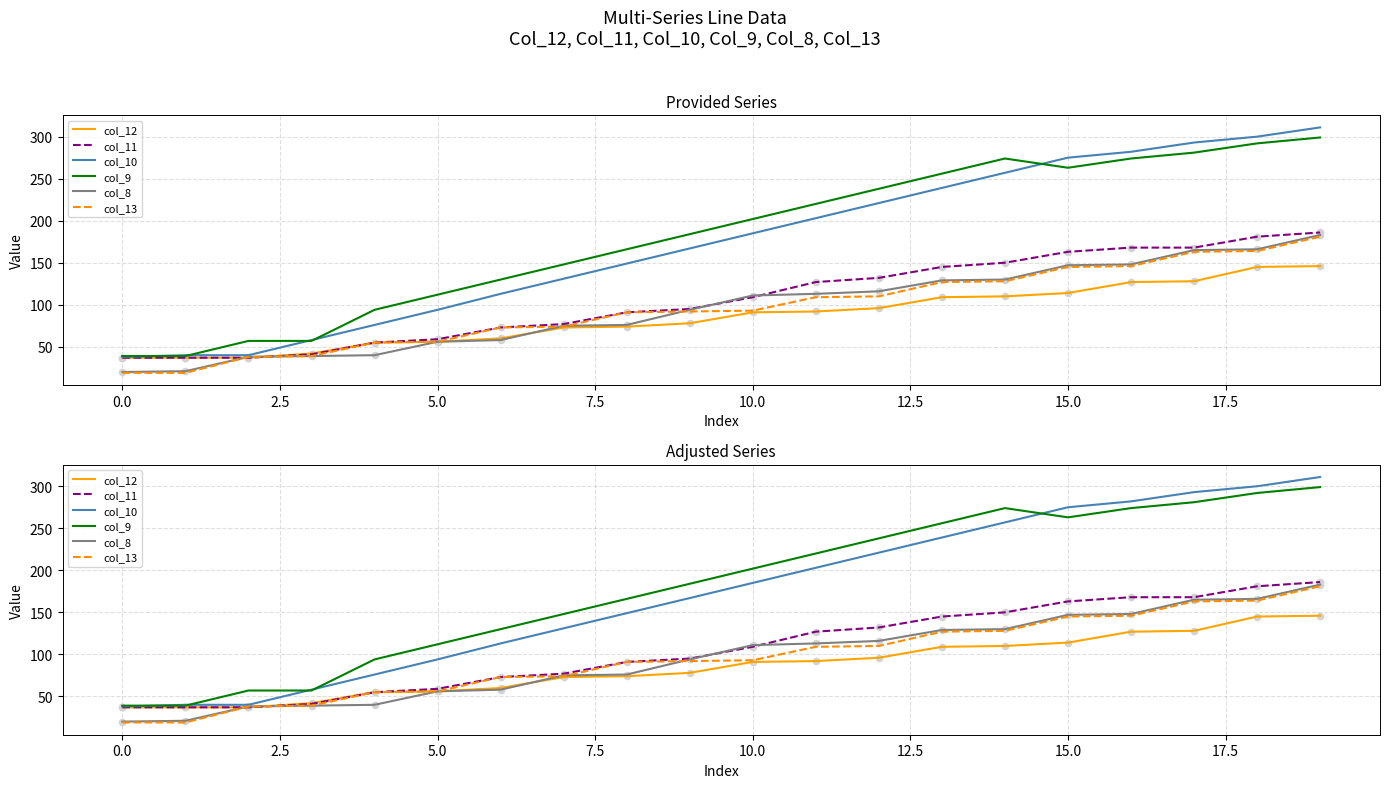

Which series has the widest spread of Y values?

col_10